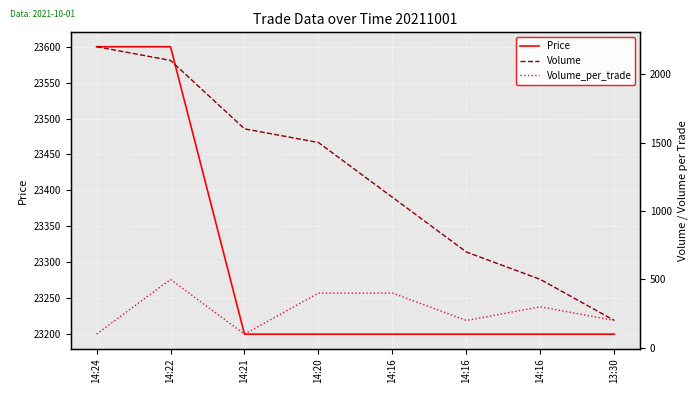

True or false: Volume and Volume_per_trade intersect in this chart.

False